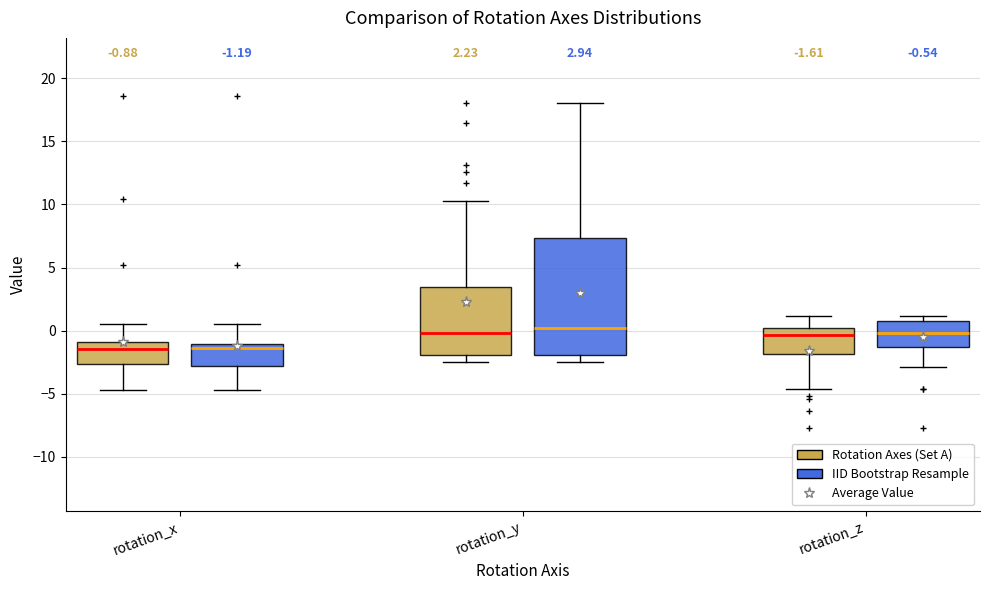

Which box is the tallest, from its lower edge to its upper edge?

rotation_y (IID Bootstrap Resample)